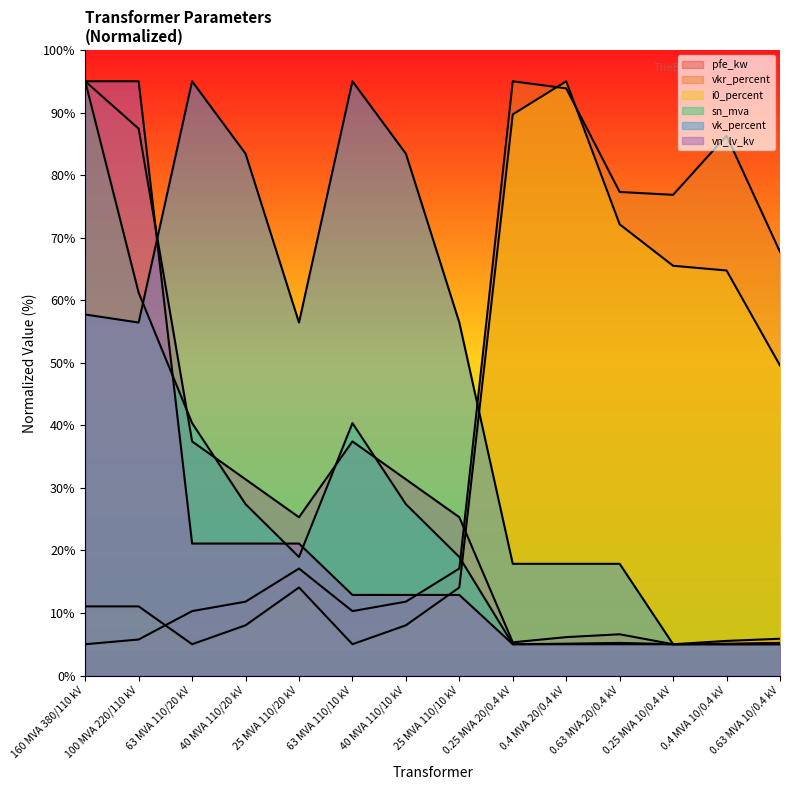

True or false: sn_mva has more than 2 interior local peaks.

False